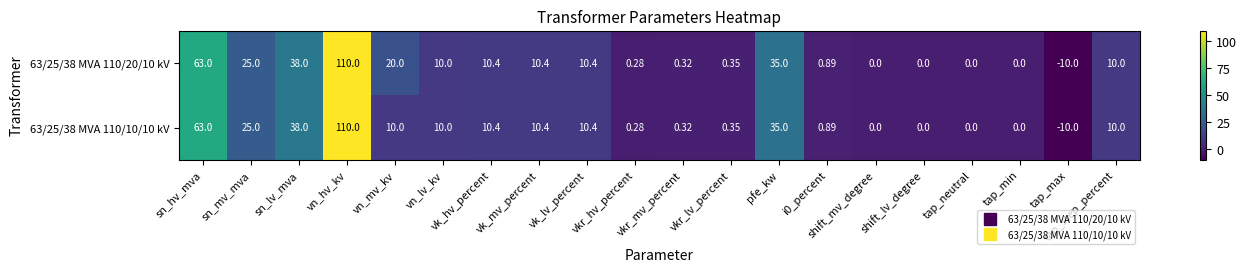

At which label does 63/25/38 MVA 110/10/10 kV reach its minimum?

tap_max